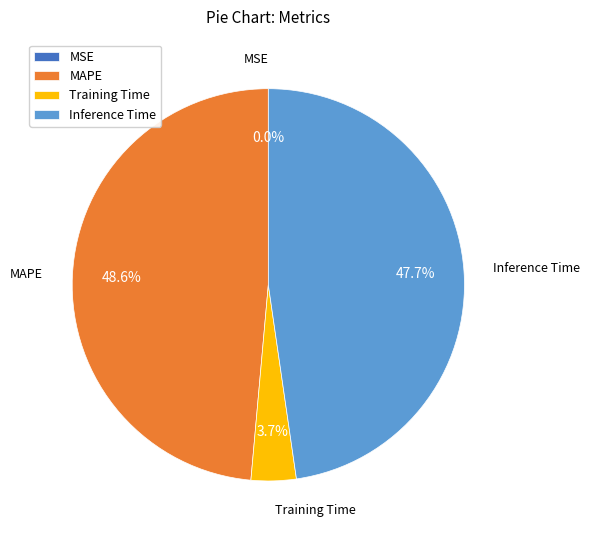

Combined, what portion of the pie is Inference Time and Training Time?

51.4%